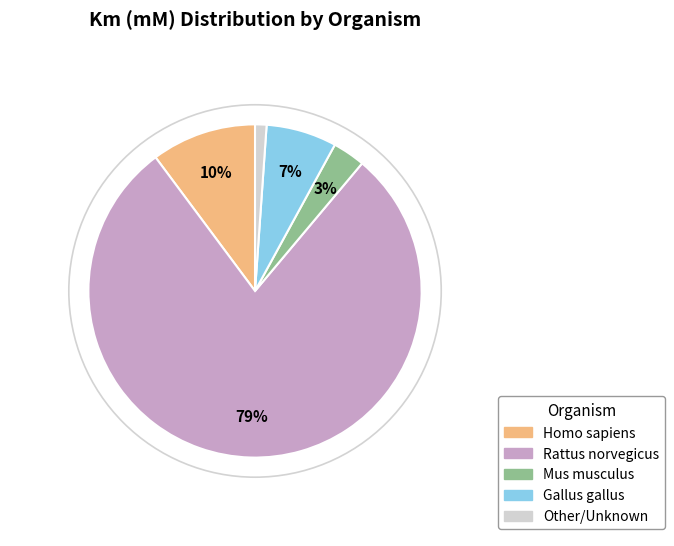

To the nearest percent, what is the difference between the largest and smallest slice percentages?

78%